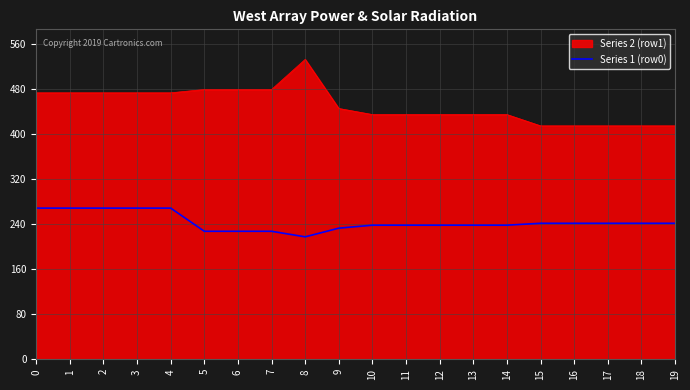

Read the Series 2 (row1) value at 14.

435.0